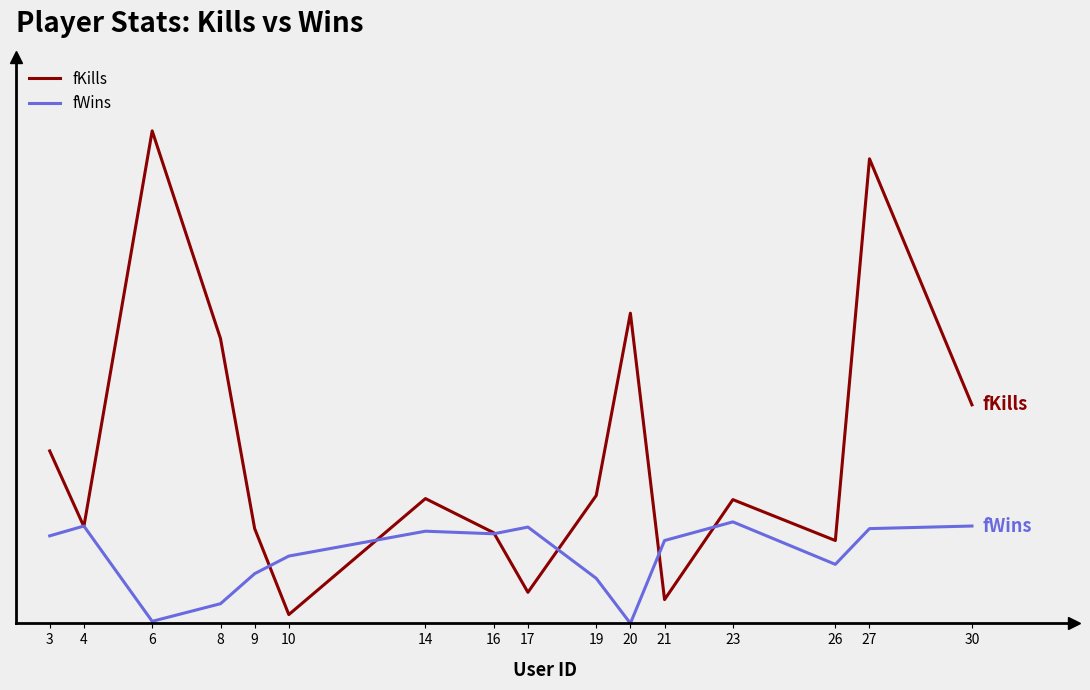

Rank the series by their maximum value, from lowest to highest.

fWins, fKills